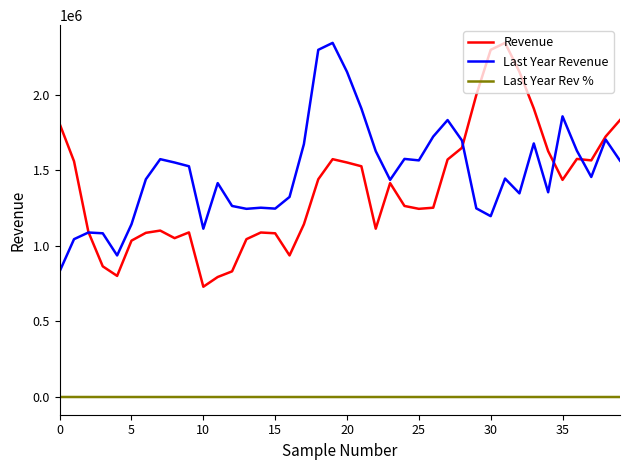

What is the greatest value displayed?

2344968.0